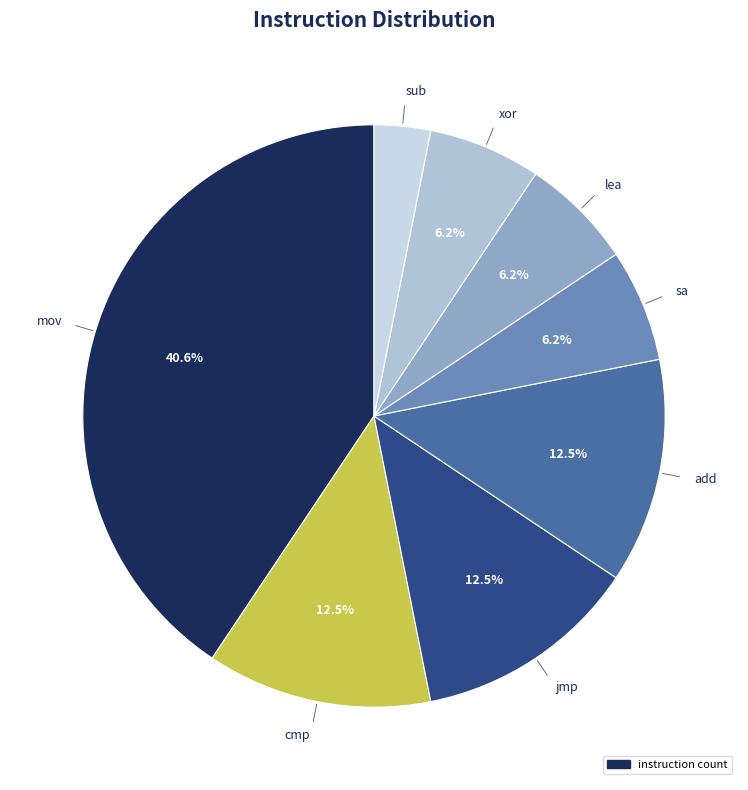

Does any single category account for the majority?

No